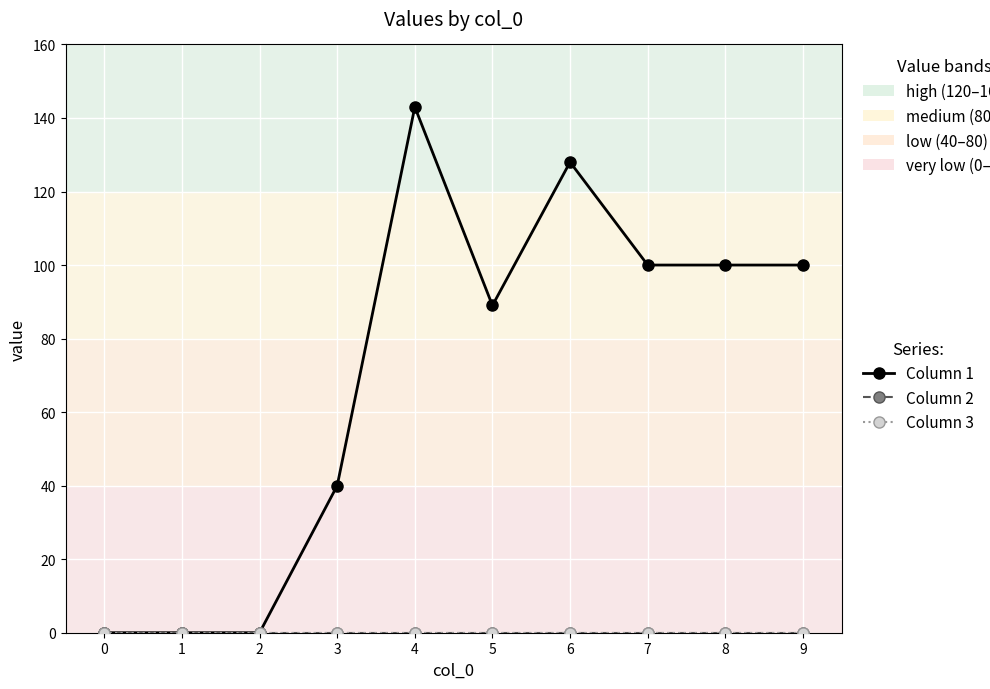

Rank the categories by Column 3 value from highest to lowest.

0, 1, 2, 3, 4, 5, 6, 7, 8, 9